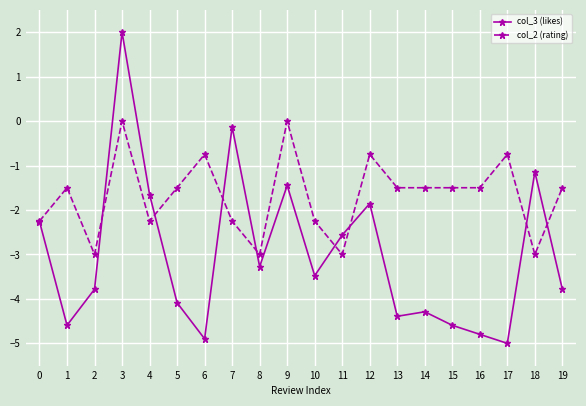

What is the difference between the second highest and minimum values in the col_2 (rating) series?

3.0